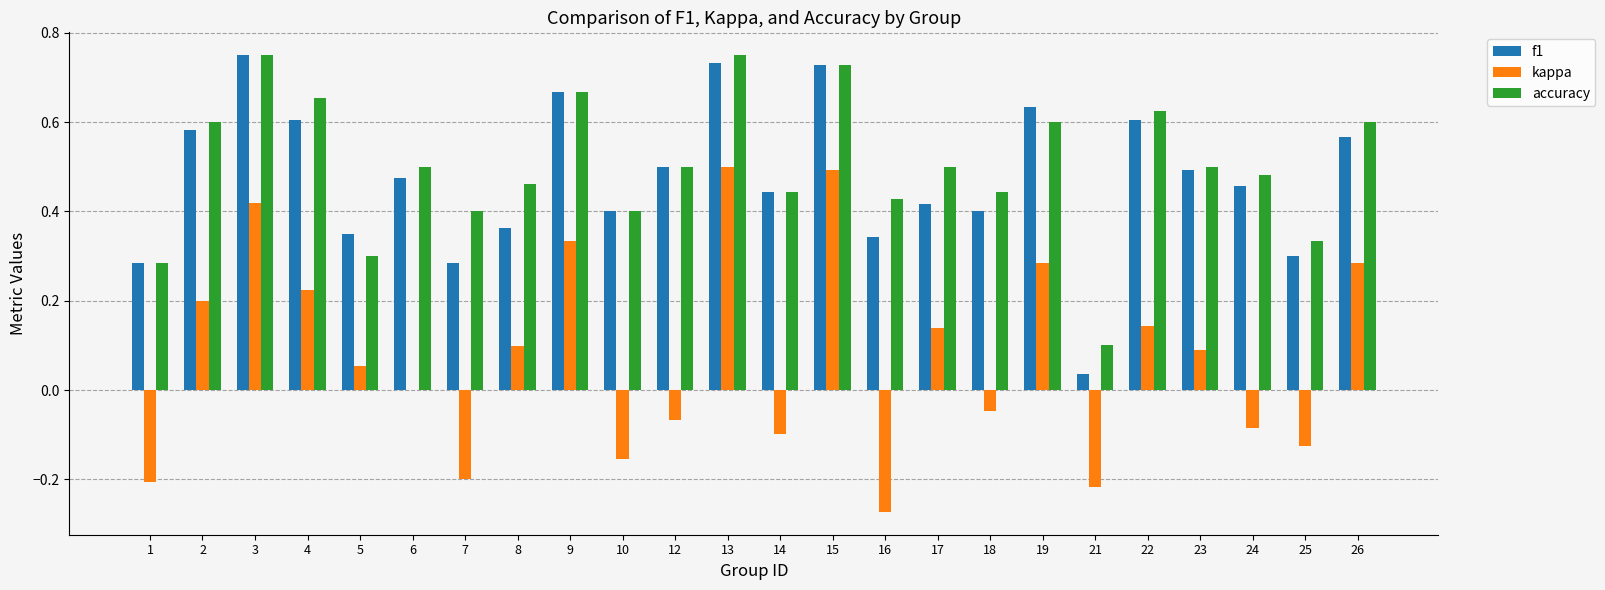

Count the accuracy values in the range 0 to 1.

24